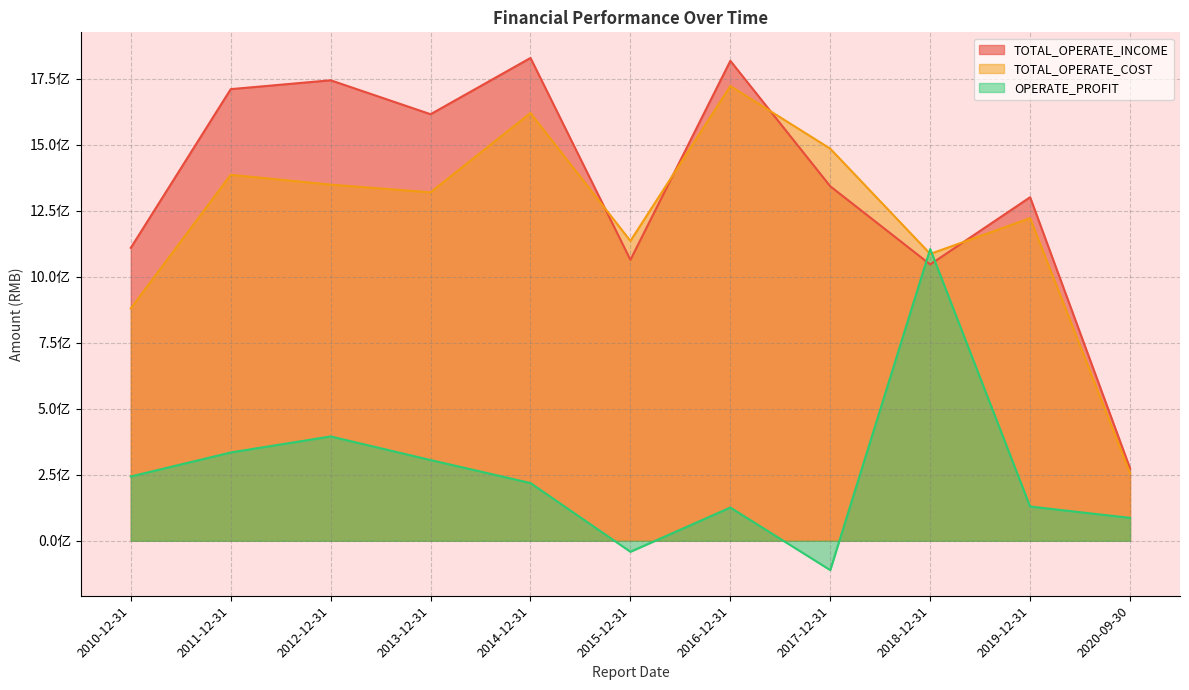

What is the label of the 7th point from the right?

2014-12-31